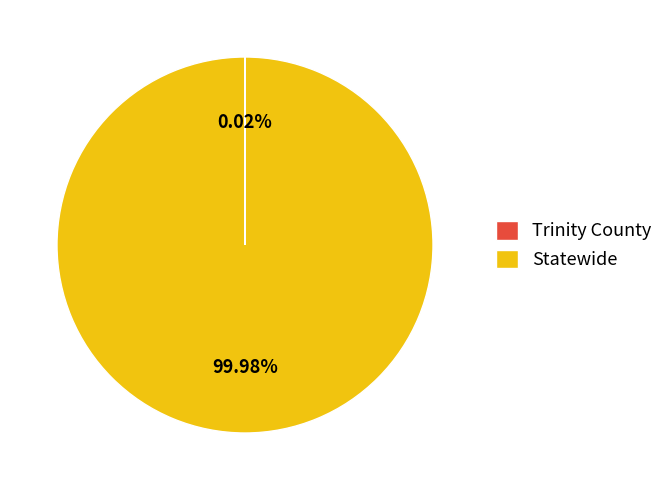

Which slice is the largest?

Statewide